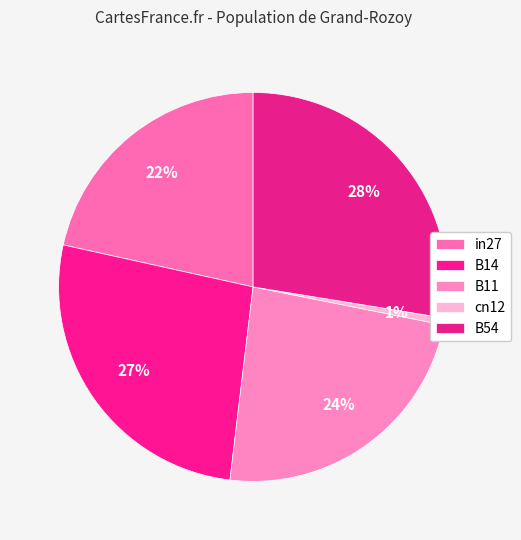

Count the number of slices in the pie.

5